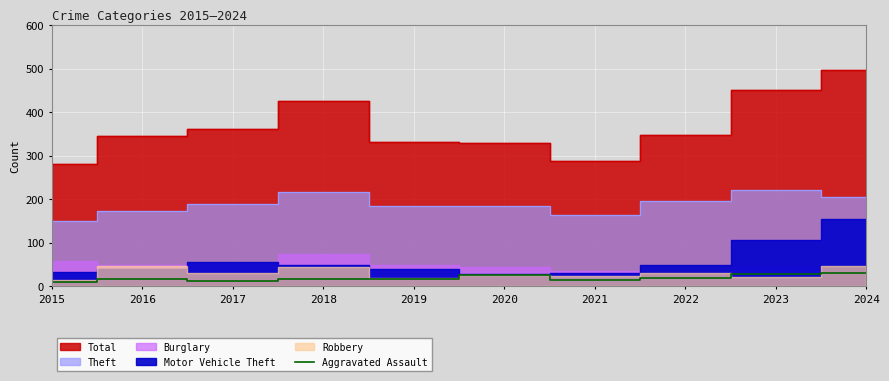

Which has a higher value, 2020 or 2021?

2020